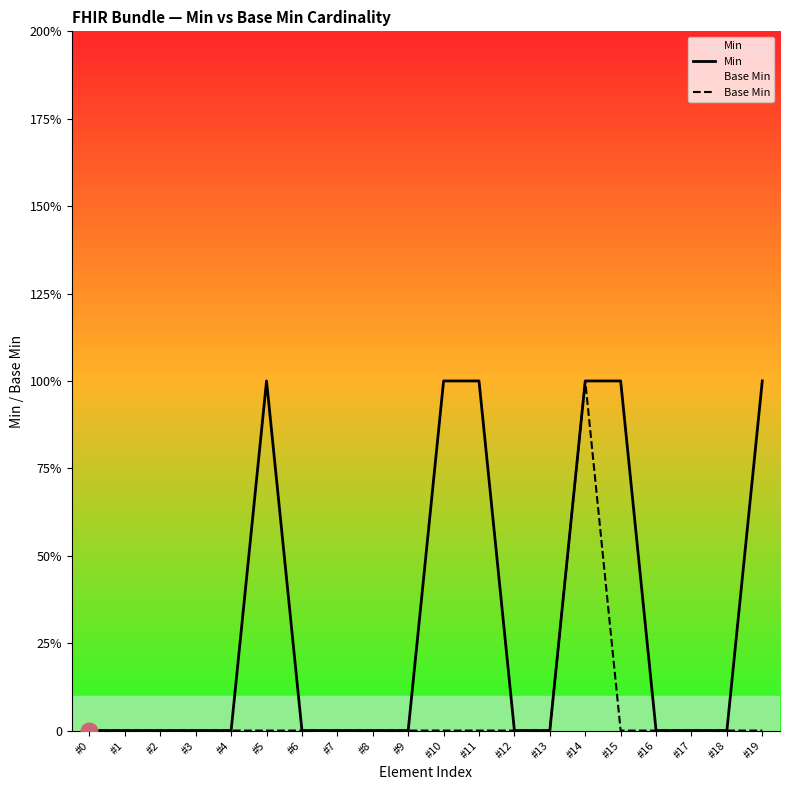

What is the total value across all series at #14?

2